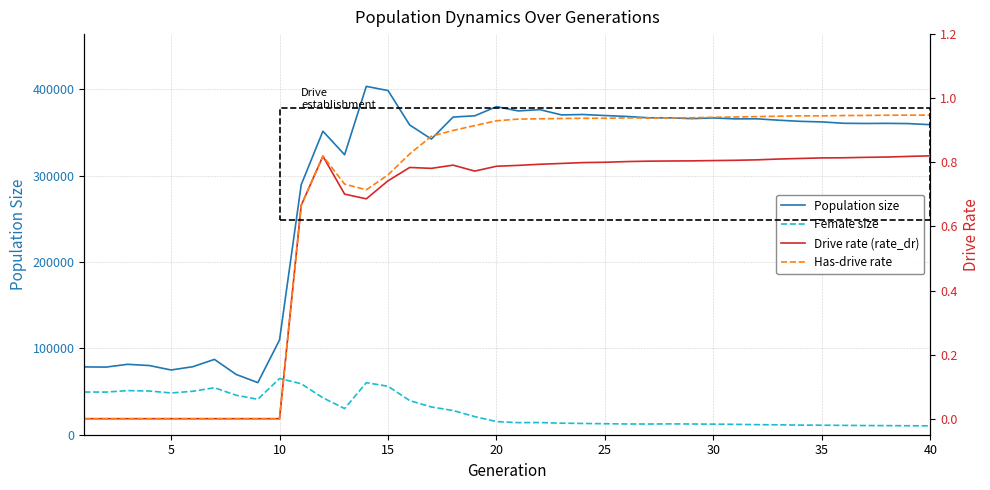

True or false: Has-drive rate has a value of 0.5 at 35.

False